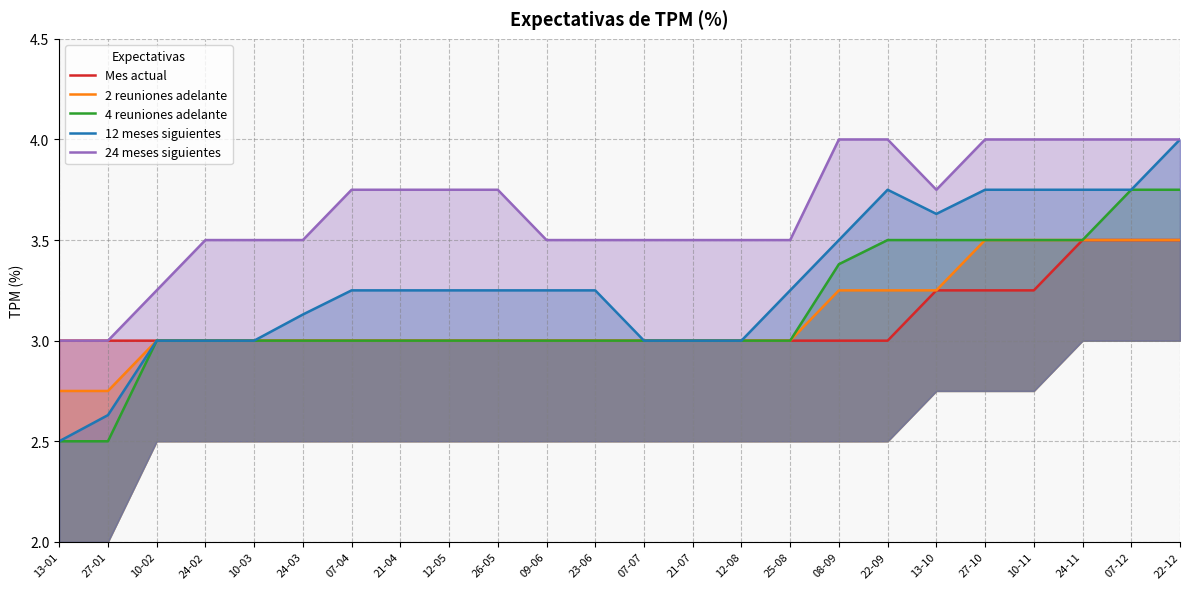

Rank the series at 24-11 from highest to lowest value.

24 meses siguientes, 12 meses siguientes, Mes actual, 2 reuniones adelante, 4 reuniones adelante